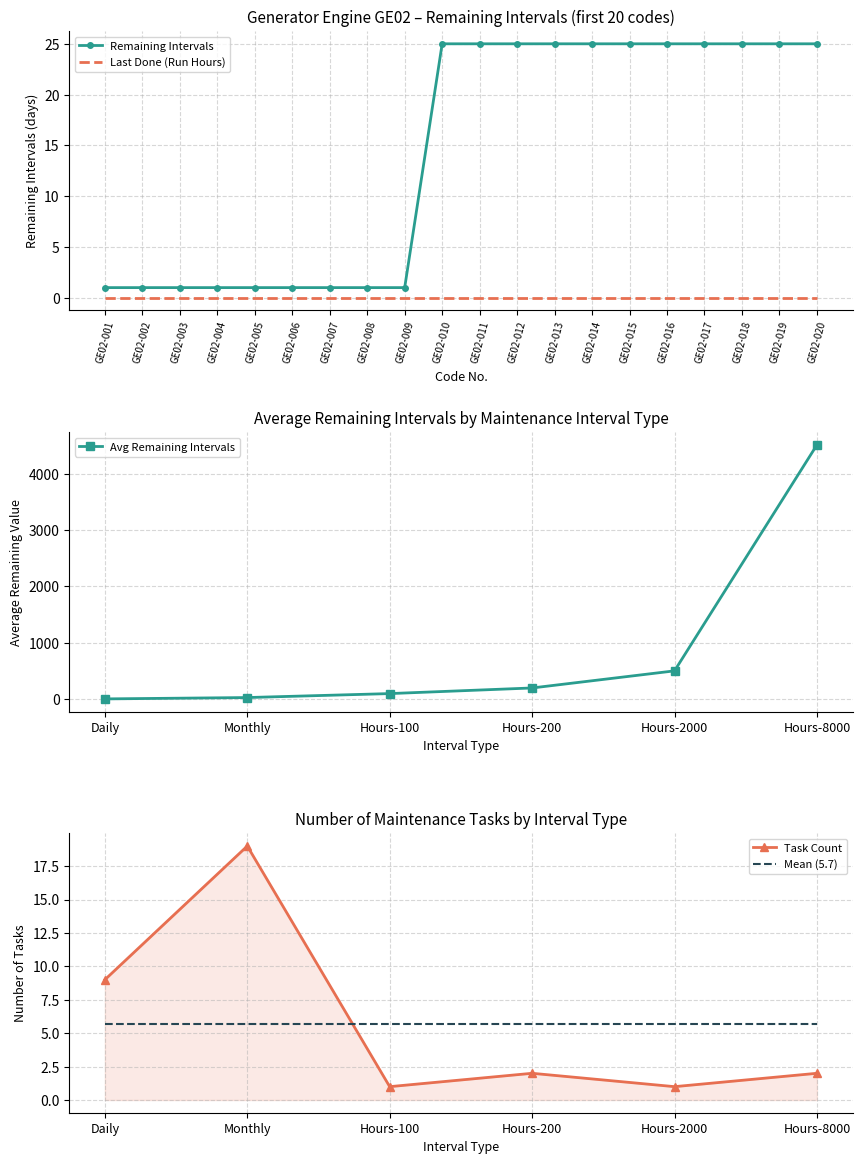

Approximately how many times larger is the value at GE02-002 compared to GE02-006?

1.0